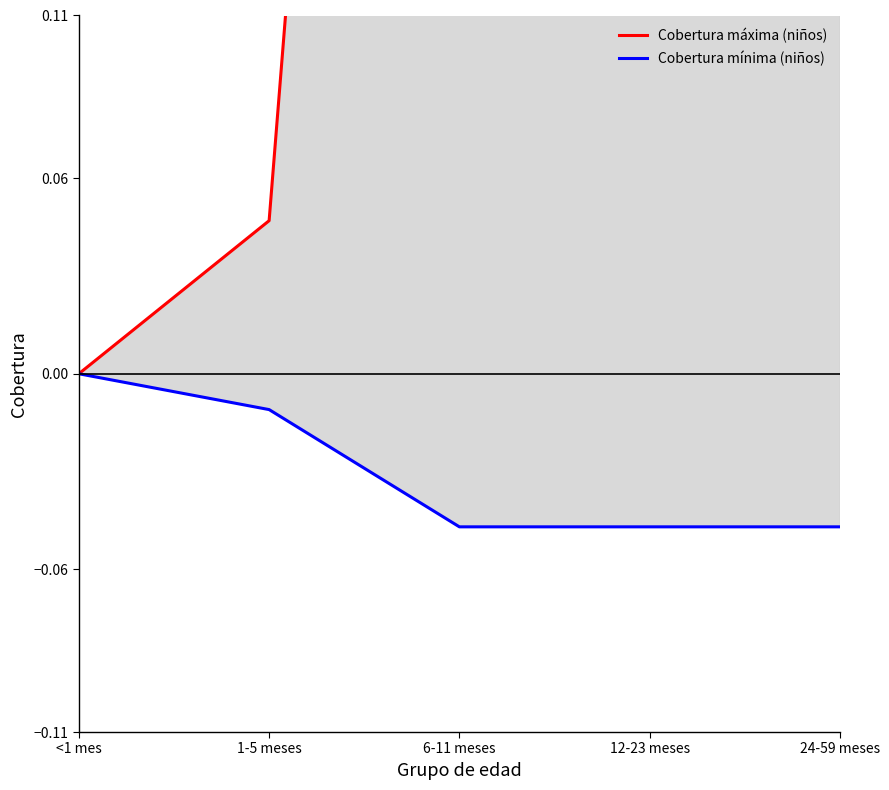

What is the label of the 5th point from the right?

<1 mes